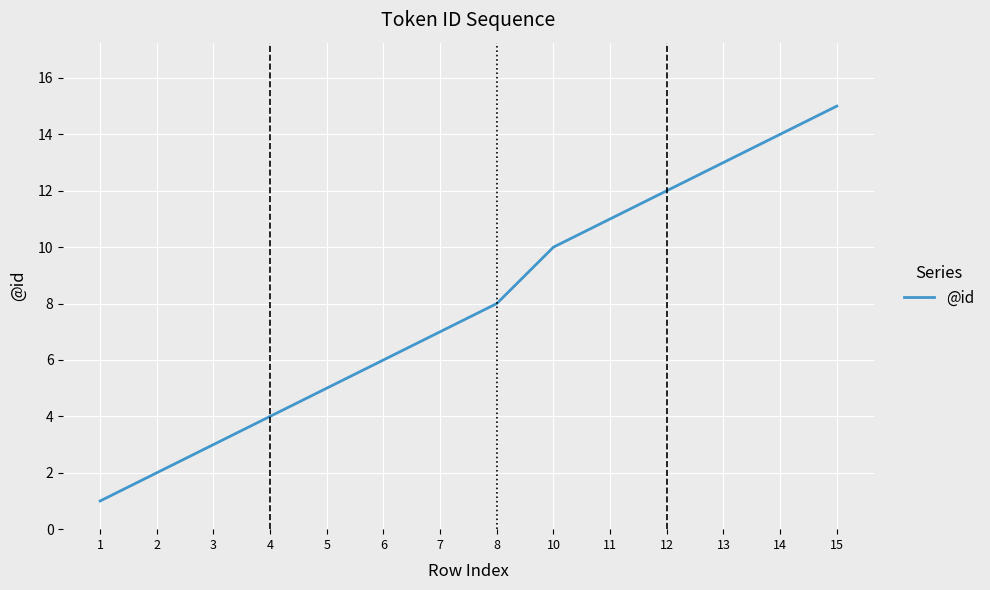

Rank the categories by value from highest to lowest.

15, 14, 13, 12, 11, 10, 8, 7, 6, 5, 4, 3, 2, 1